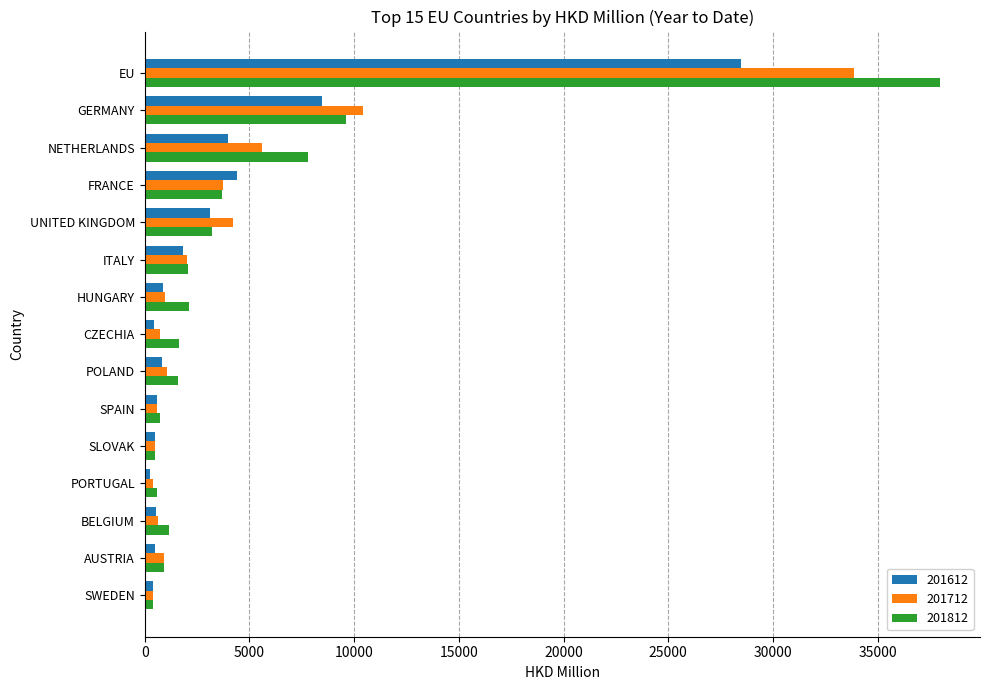

What is the average value of the 201812 series?

4933.3